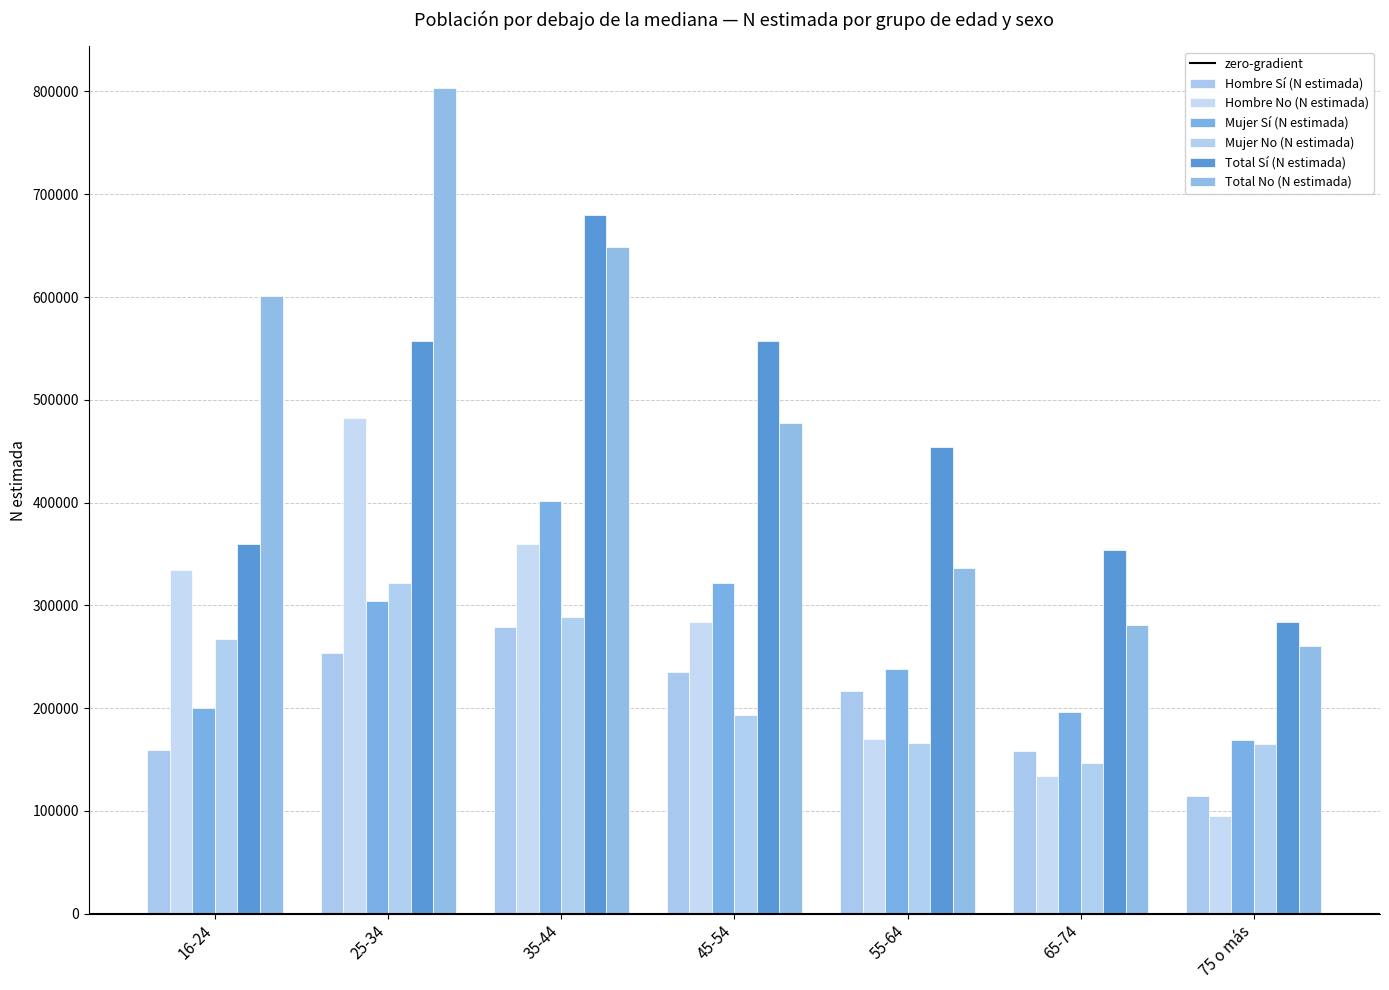

Between 25-34 and 35-44, which series saw the biggest shift?

Total No (N estimada)